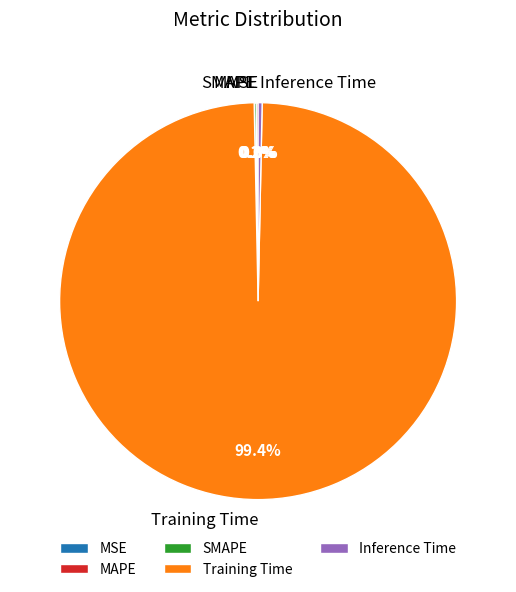

Does any single category account for the majority?

Yes